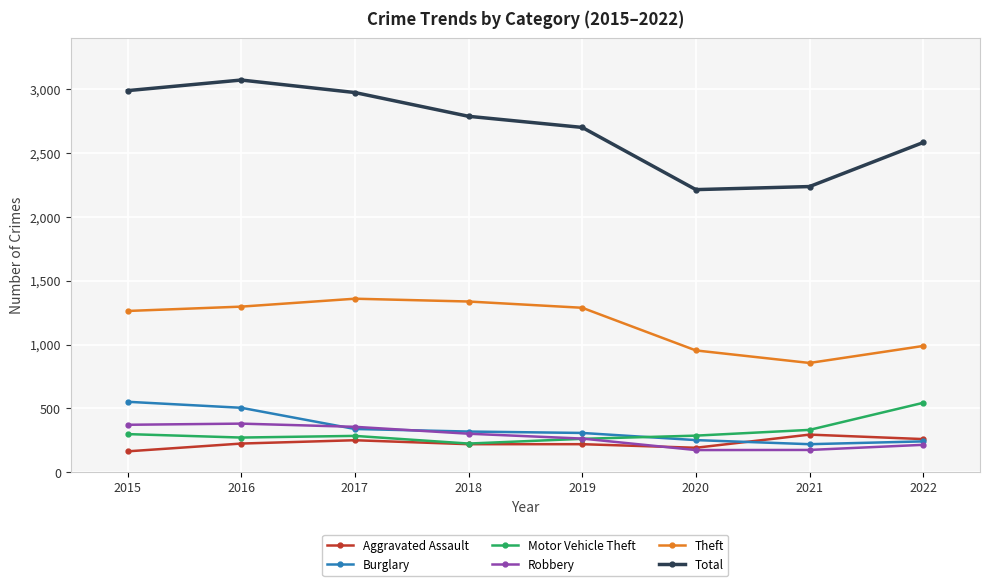

What is the approximate value of Aggravated Assault at 2015?

164